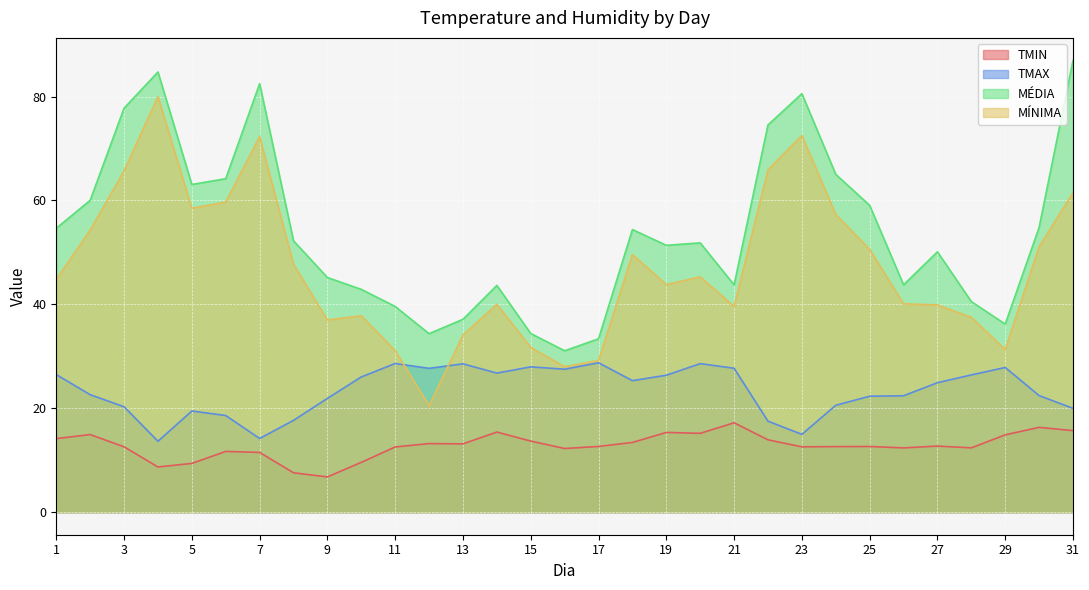

True or false: TMAX and TMIN cross at least once.

False